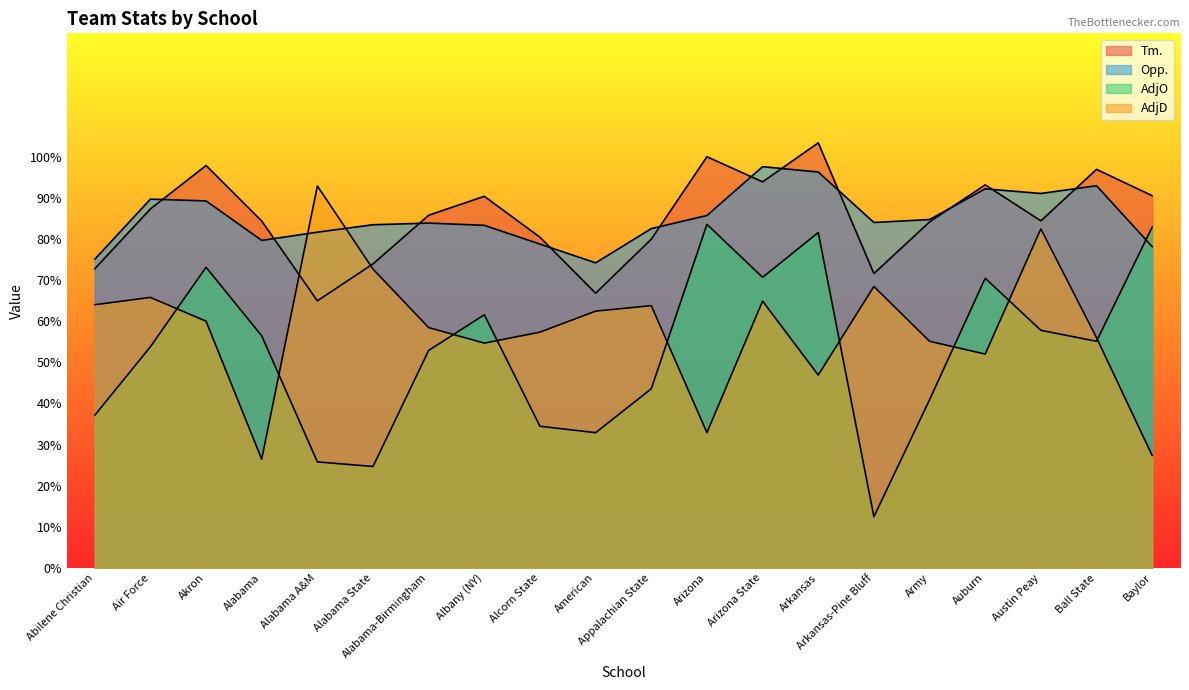

What is the minimum value shown in the chart?

12.4